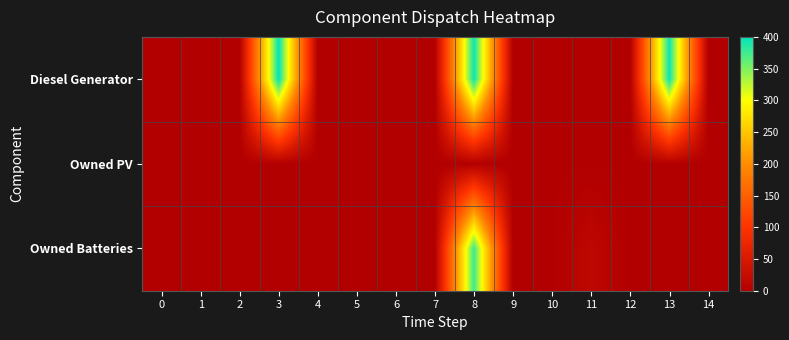

At how many categories does at least one series exceed 98?

3